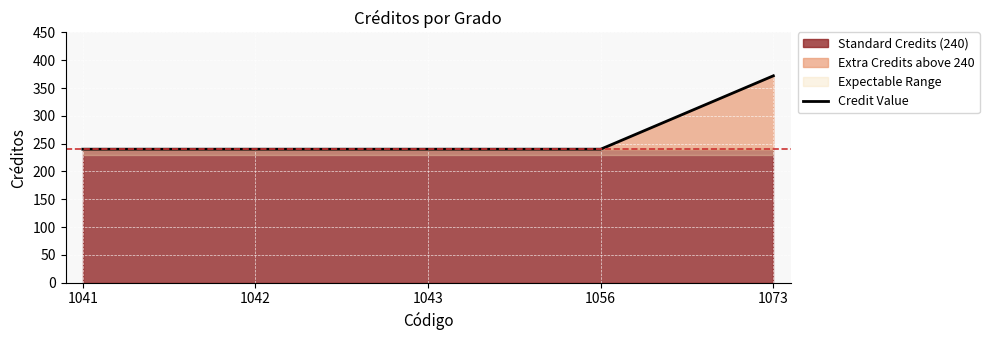

Reading left to right, extract all data points from this chart.

240	240	240	240	372